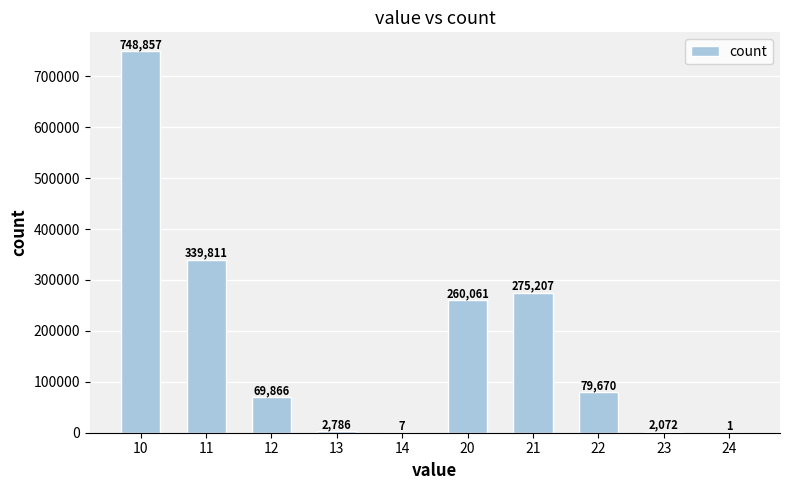

Which category has the highest value across all series?

10